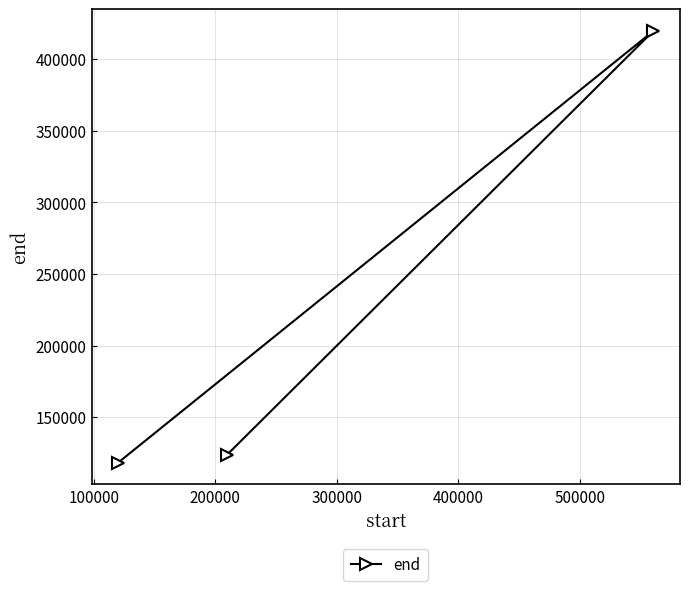

Does the chart have visible grid lines?

Yes